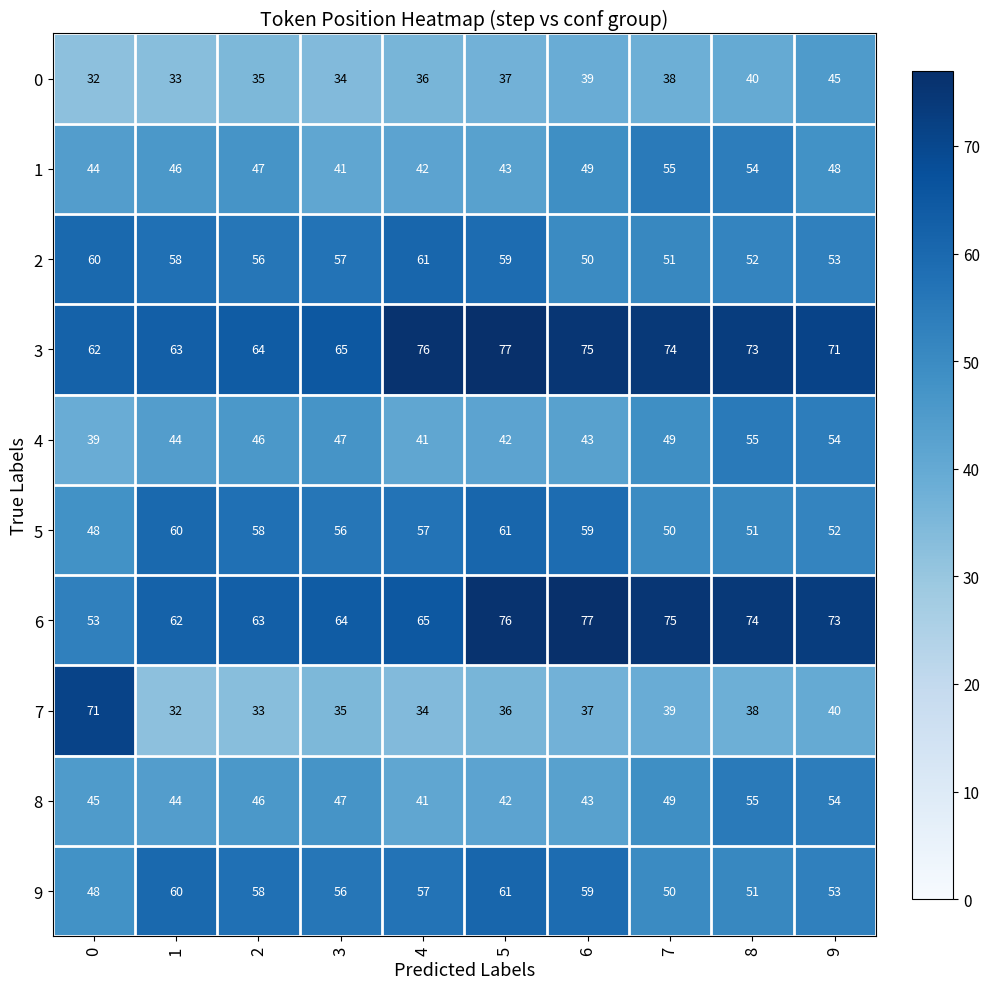

Which series has the largest range (max minus min)?

7